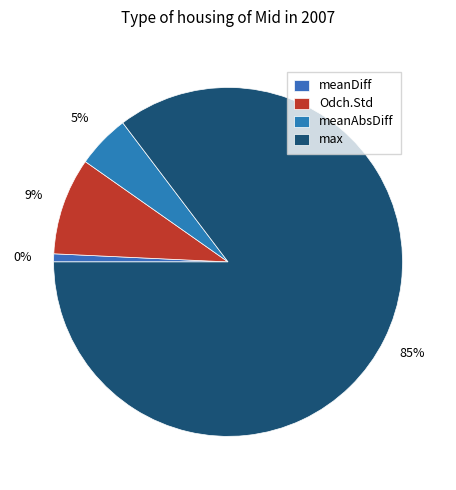

Is max the majority of the pie?

Yes